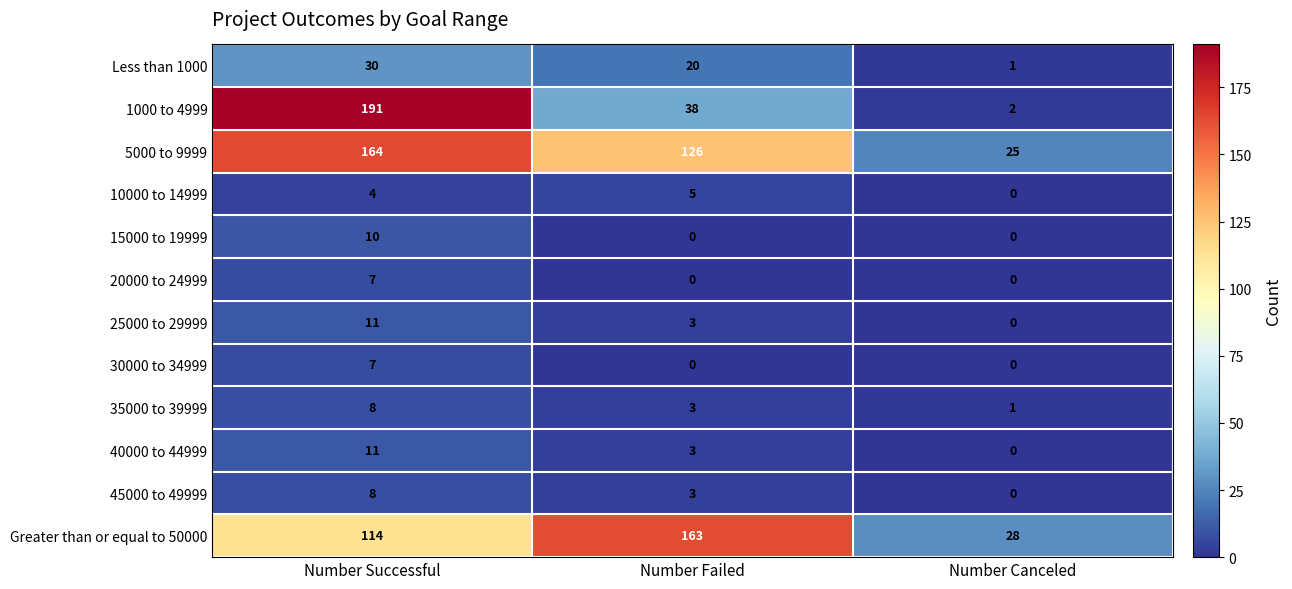

List the labels in order of 10000 to 14999 value, largest first.

Number Failed, Number Successful, Number Canceled